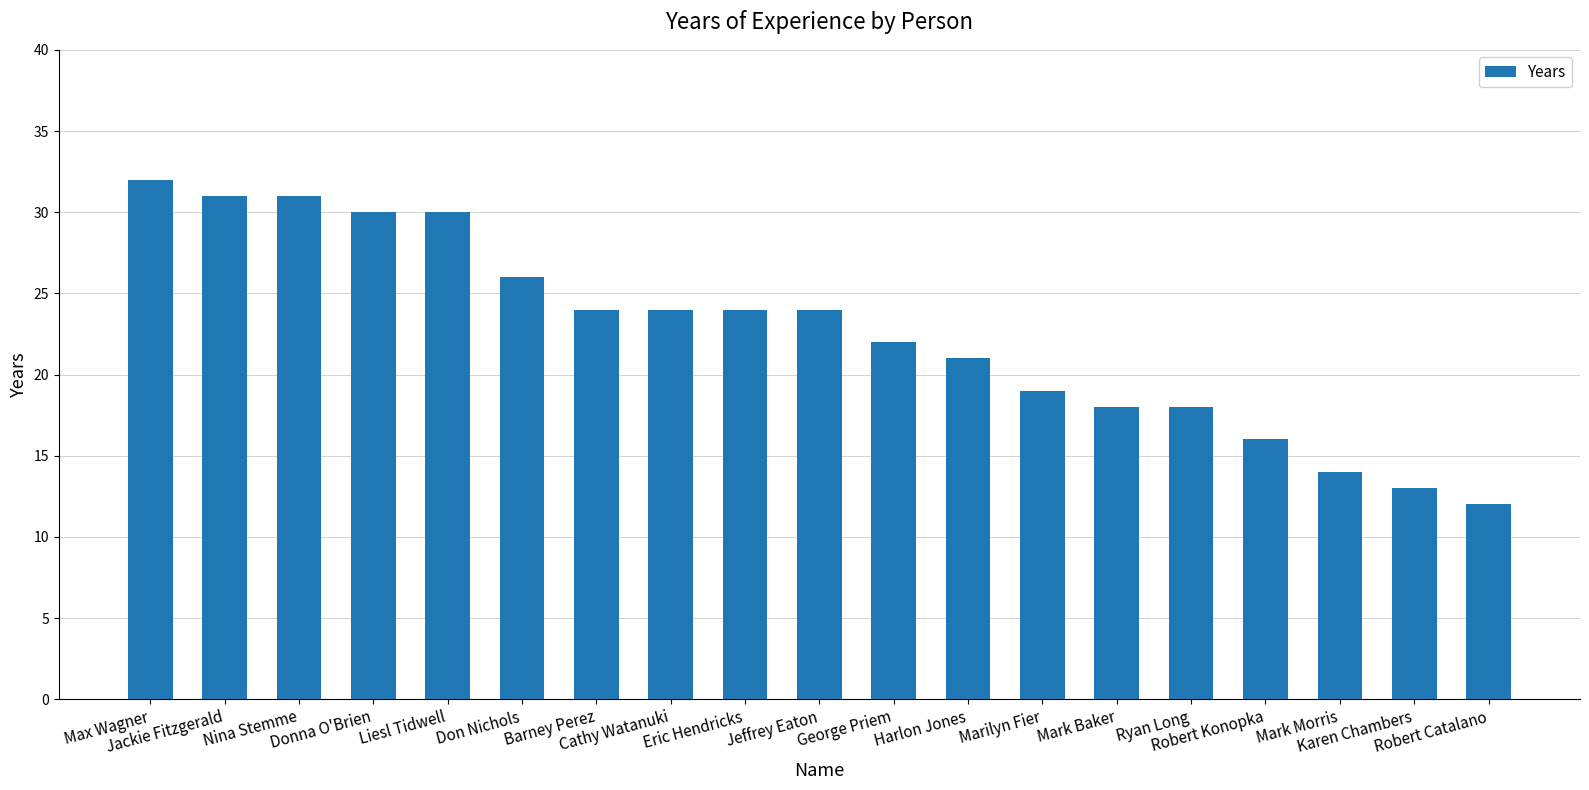

Reading right to left, extract all data points from this chart.

12	13	14	16	18	18	19	21	22	24	24	24	24	26	30	30	31	31	32